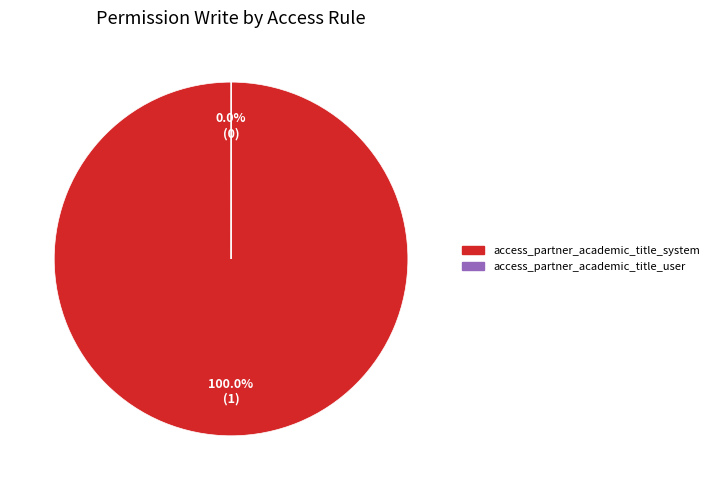

Does any single category account for the majority?

Yes